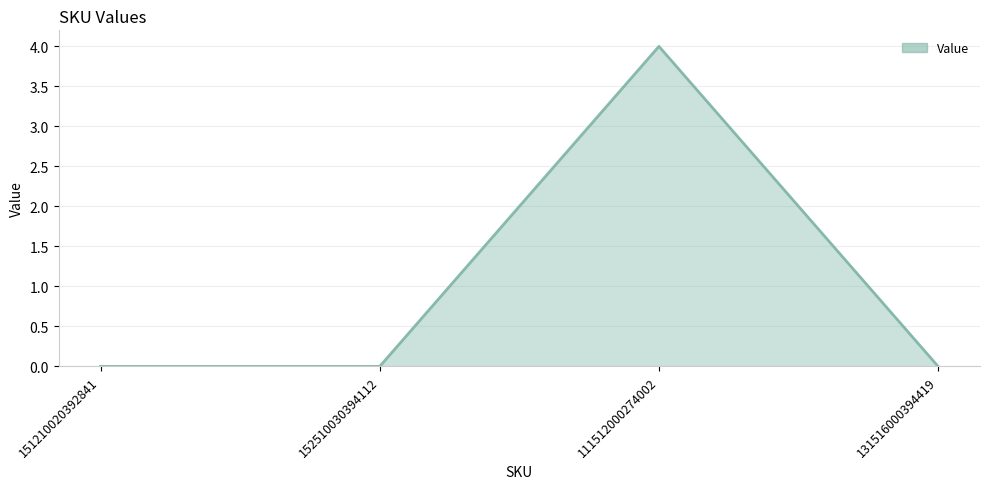

True or false: the data shows 0 at 131516000394419.

True